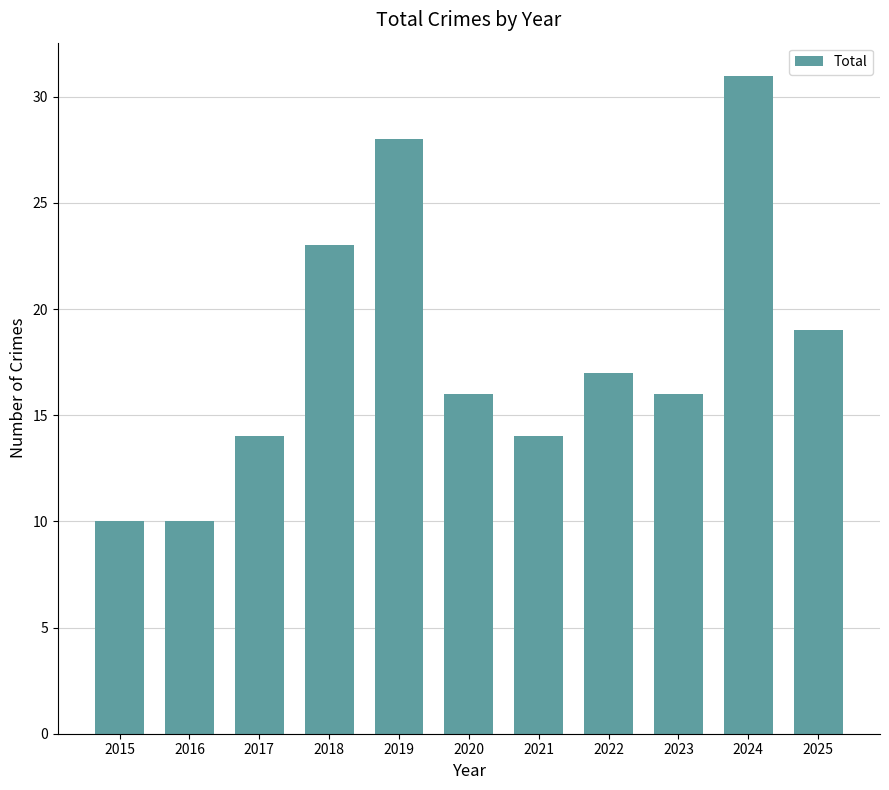

The chart shows a value of 16 at 2023. True or false?

True